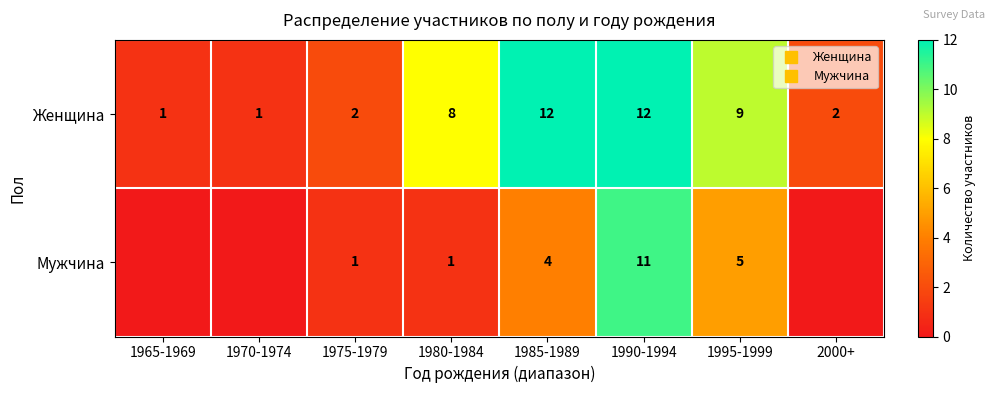

At which label is Мужчина closest to 5?

1995-1999